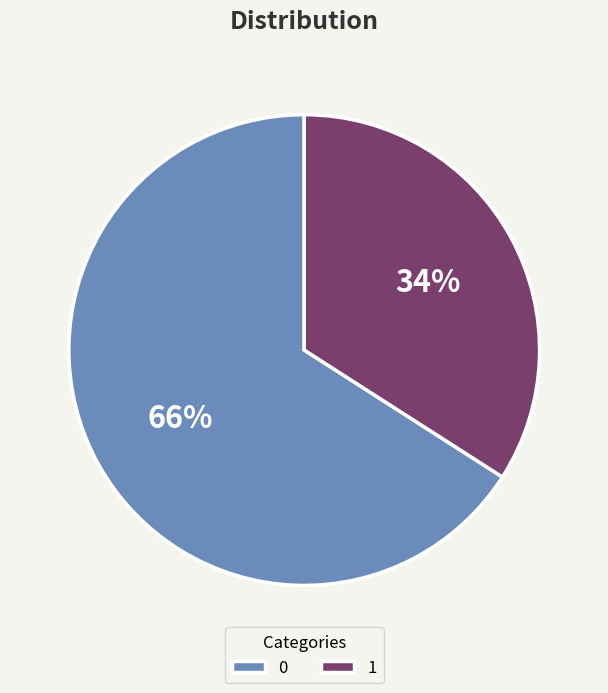

How many segments does this pie chart have?

2